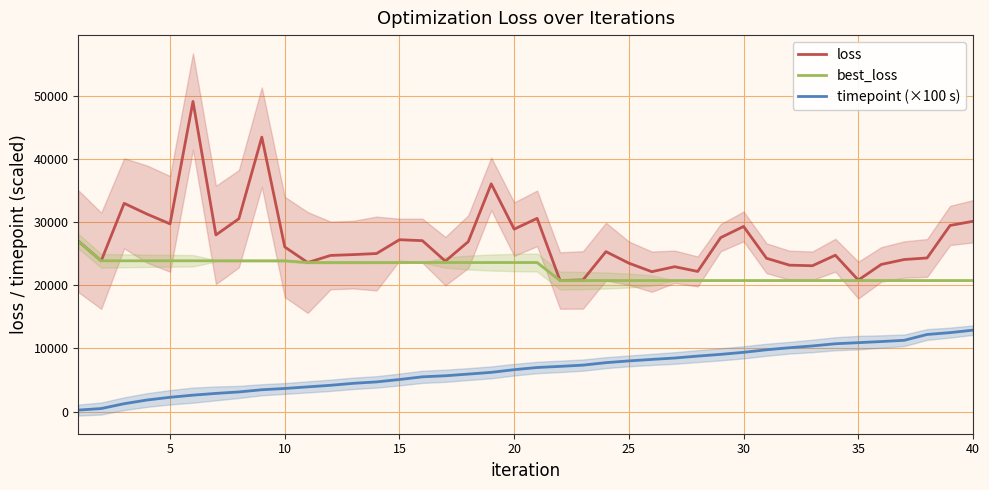

Which series has the largest total across all categories?

loss